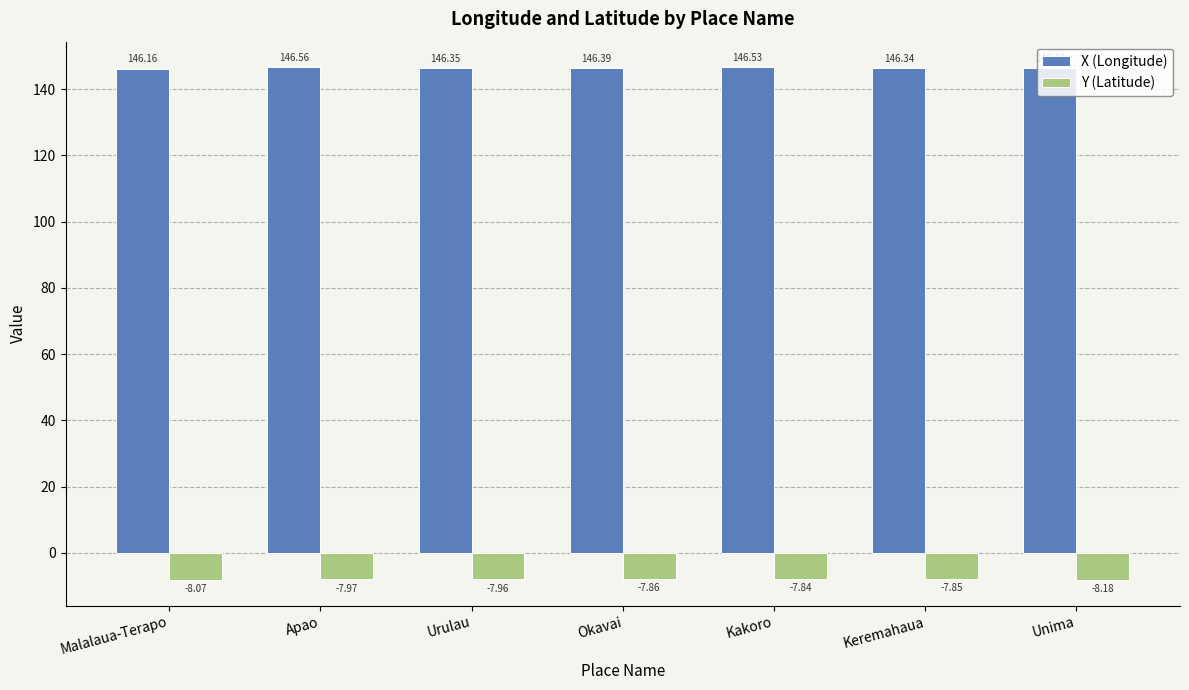

Are the bars grouped side by side (vs. stacked)?

Yes